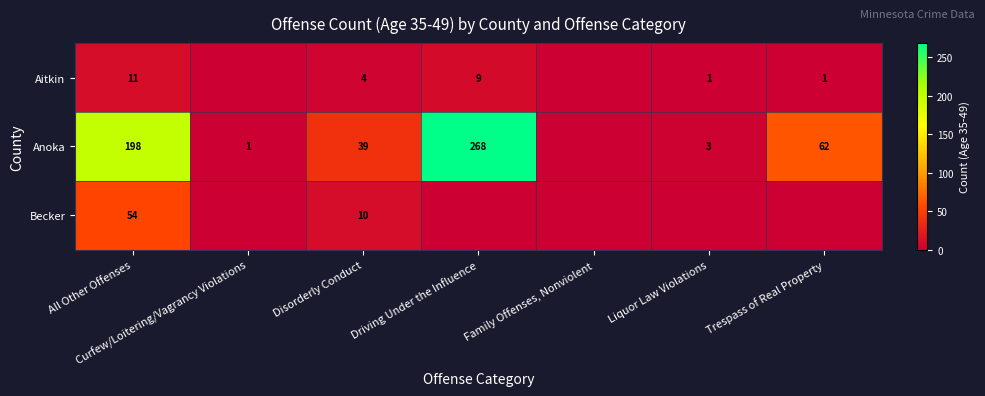

True or false: Anoka has a value of 92 at Trespass of Real Property.

False